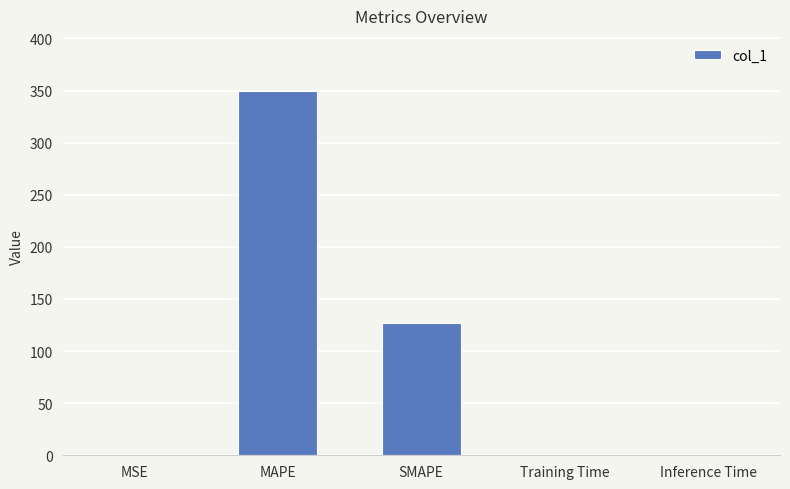

True or false: the data shows 0.0 at Training Time.

True